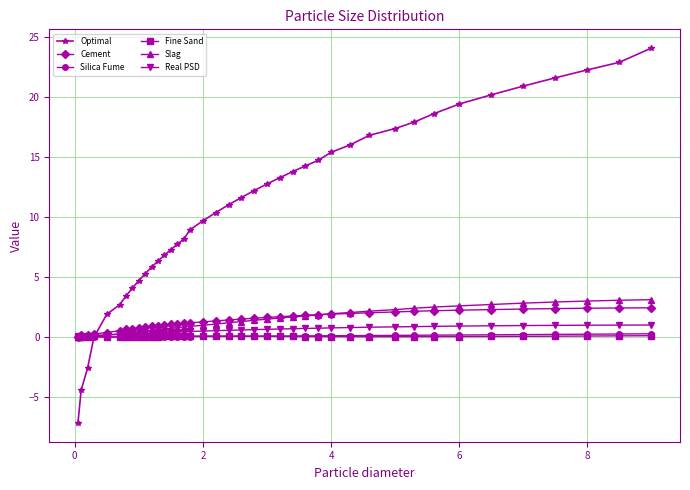

Which series has the largest range (max minus min)?

Optimal